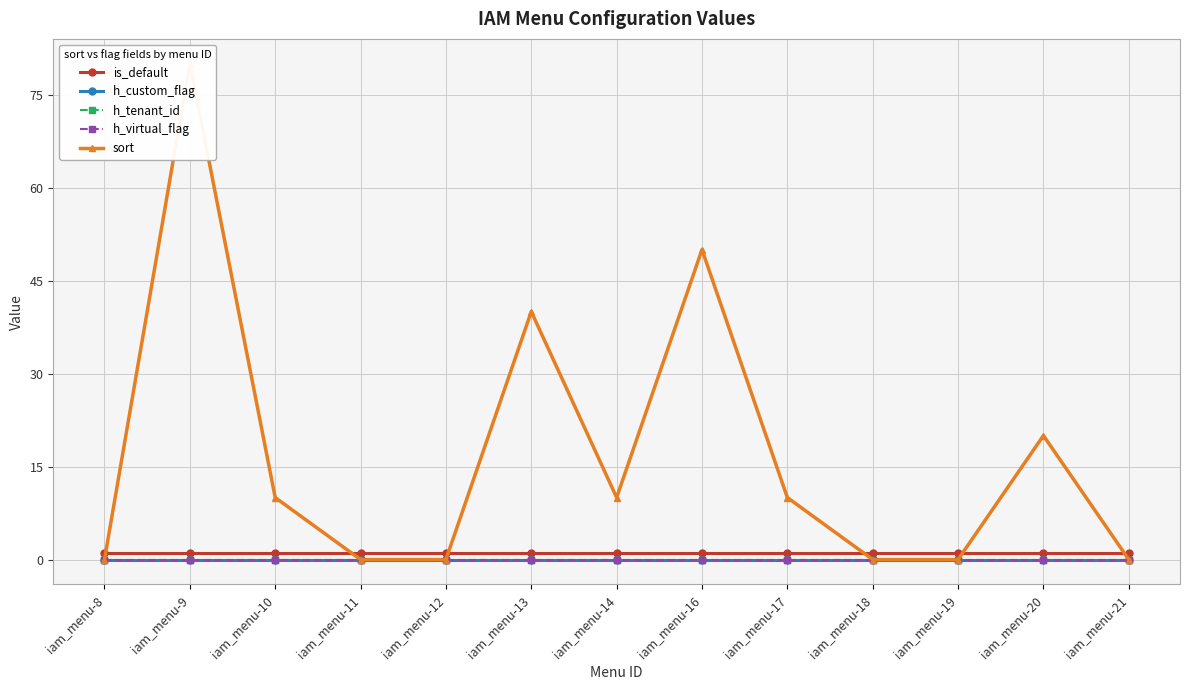

Where is the first local maximum for sort?

iam_menu-9